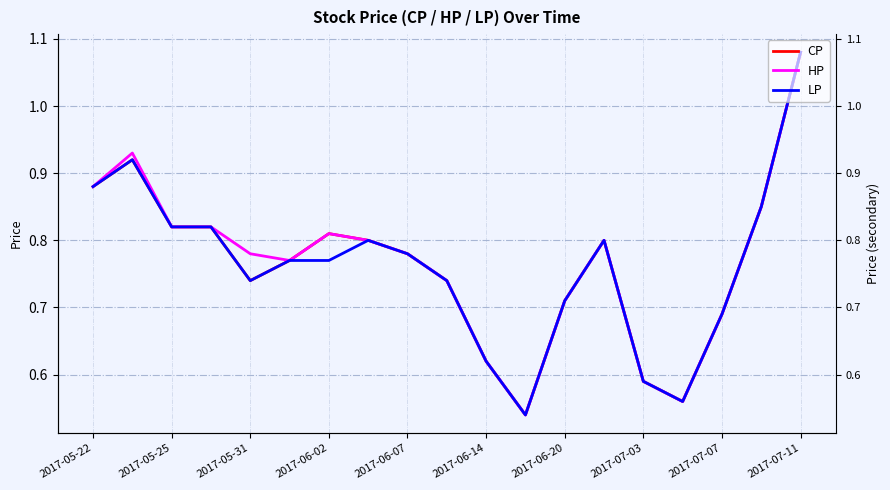

What is the total value across all series at 2017-07-11?

2.2